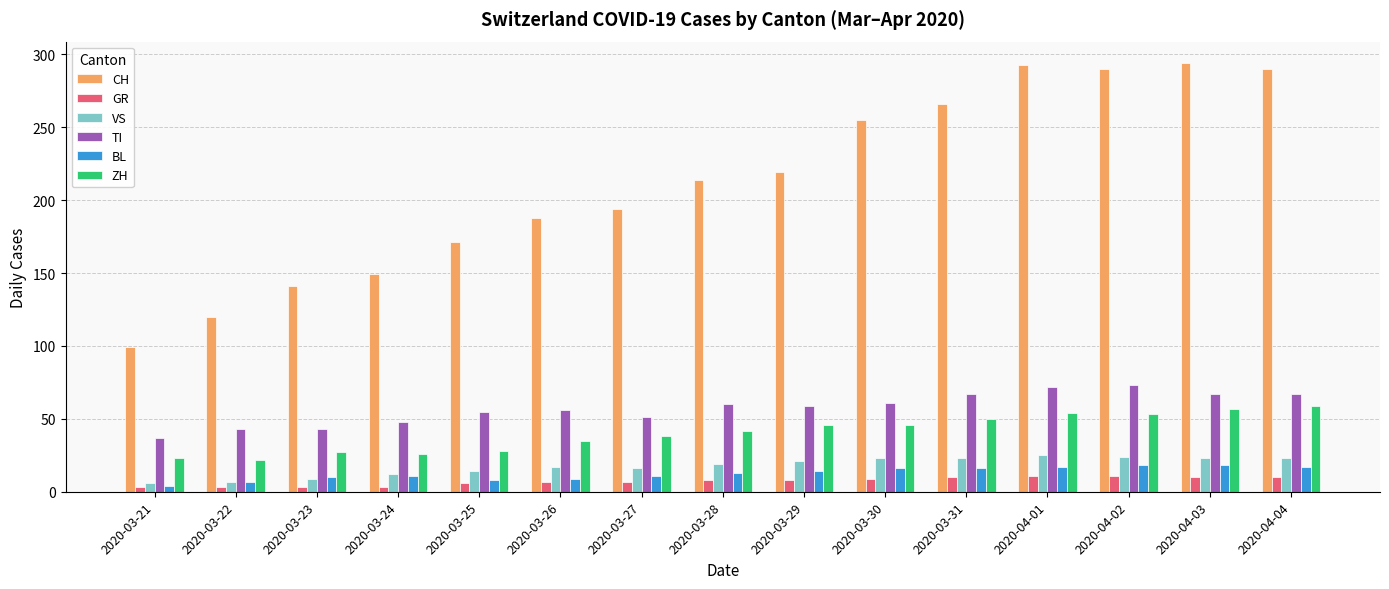

Which series has the largest total across all categories?

CH